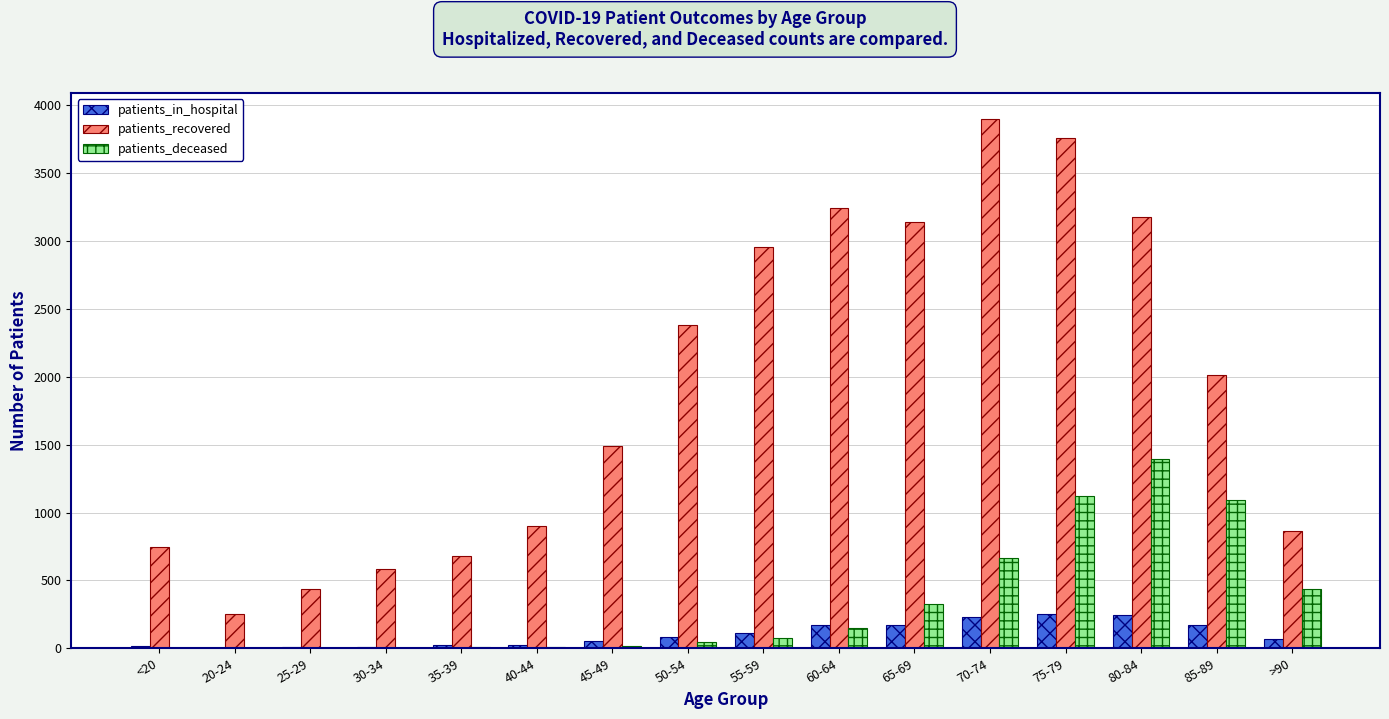

Which series has the largest total across all categories?

patients_recovered